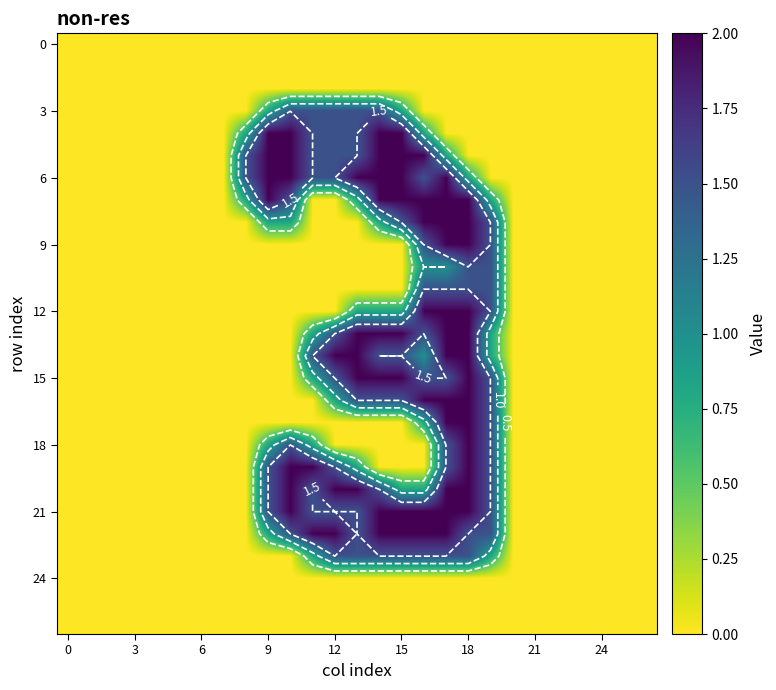

What is the maximum value for 12?

2.0